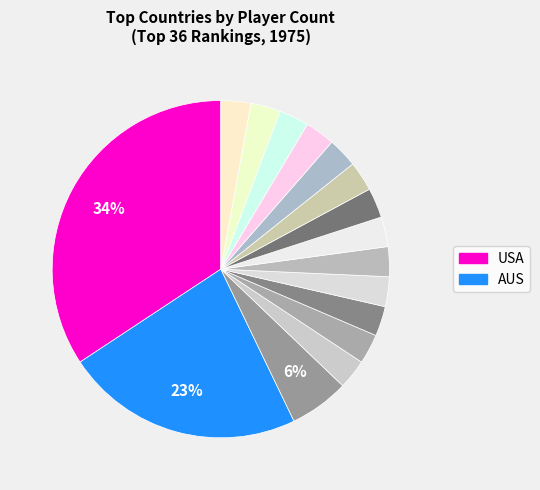

Count the number of slices in the pie.

16